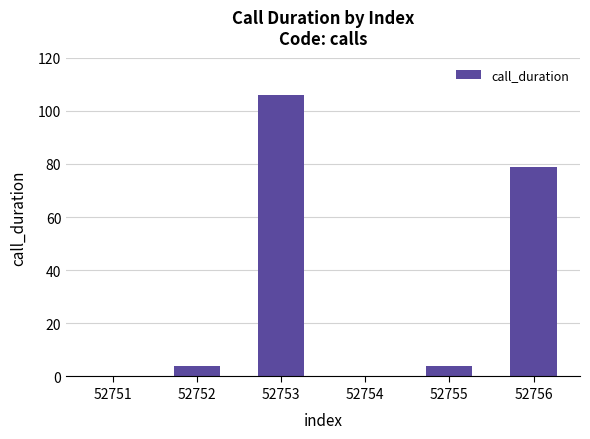

Are the bars grouped side by side (vs. stacked)?

No